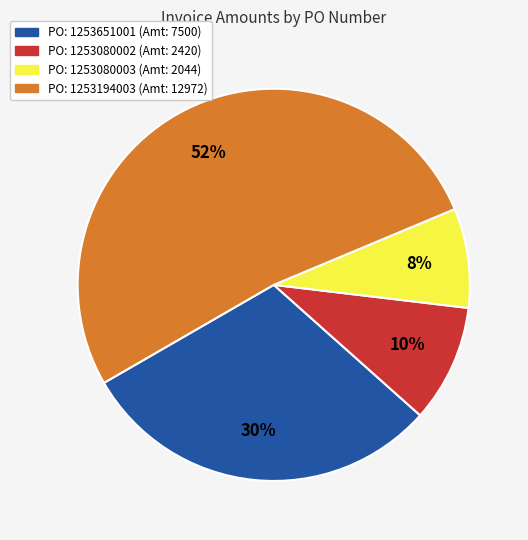

Is there any slice that represents more than half of the pie?

Yes